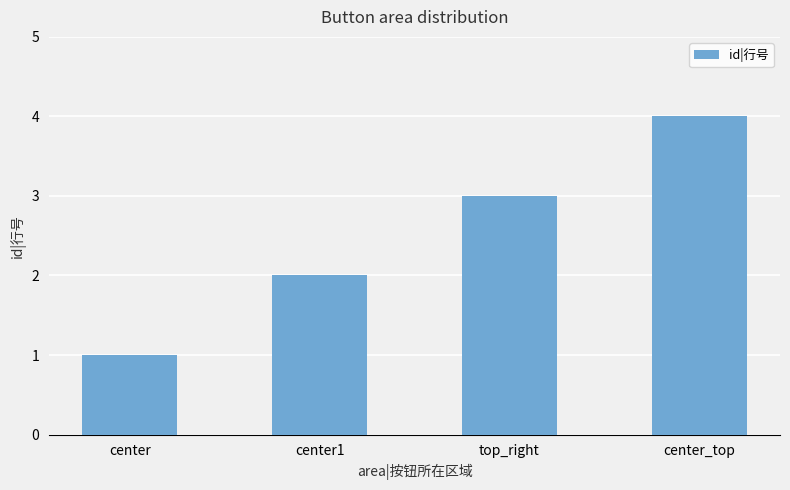

How many data points does each series have?

4